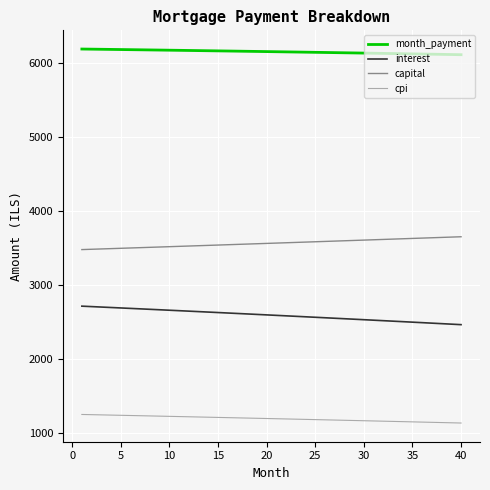

What are all the series names shown in the legend?

month_payment, interest, capital, cpi